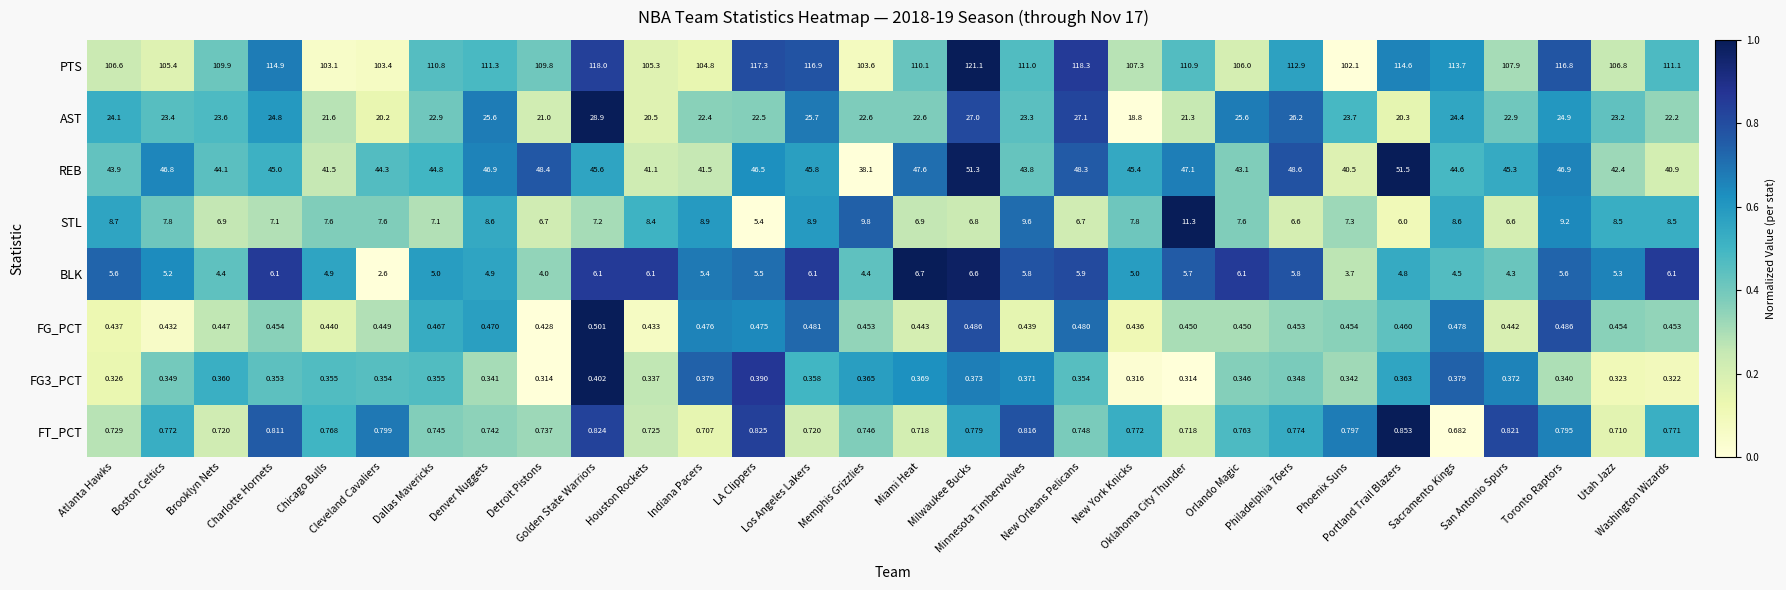

Between Atlanta Hawks and LA Clippers, which series saw the biggest shift?

PTS